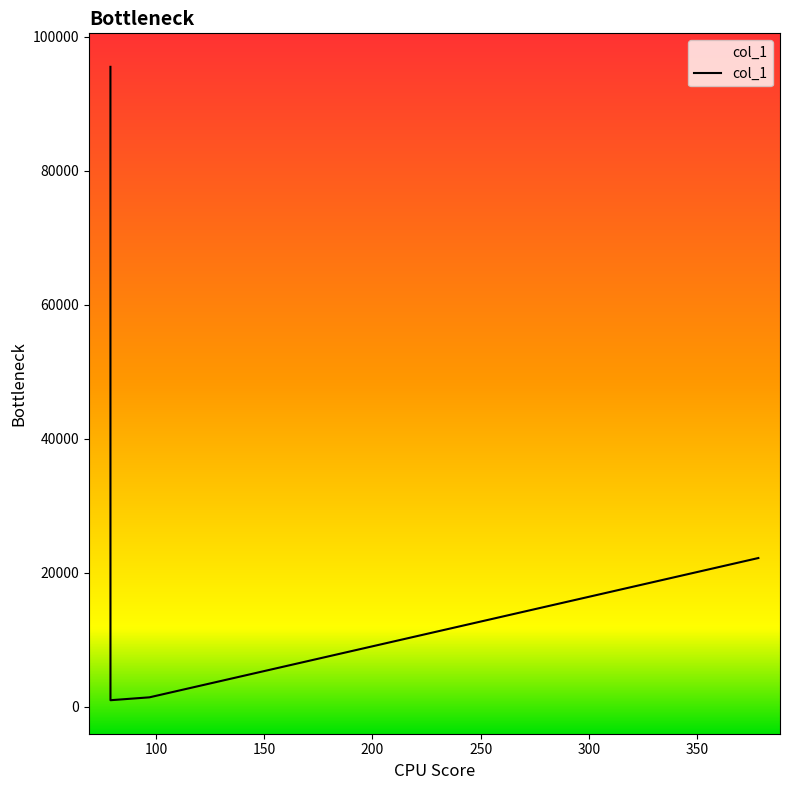

True or false: there are more than 0 points higher than both neighbors.

False